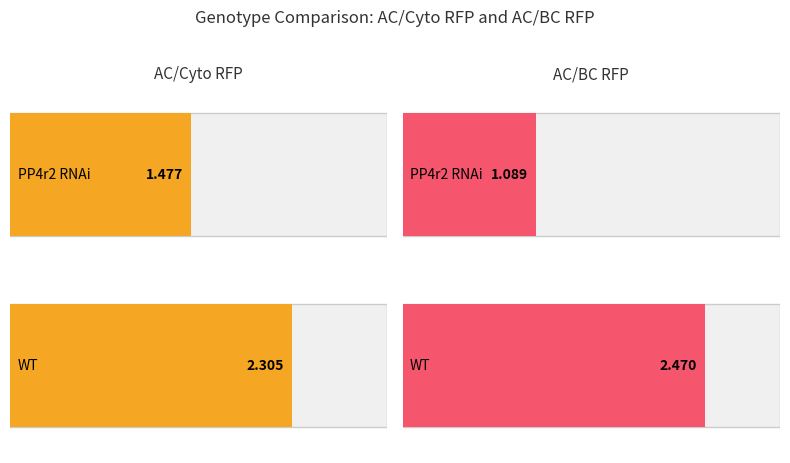

At PP4r2 RNAi, list the series in order from largest to smallest.

AC/Cyto RFP, AC/BC RFP